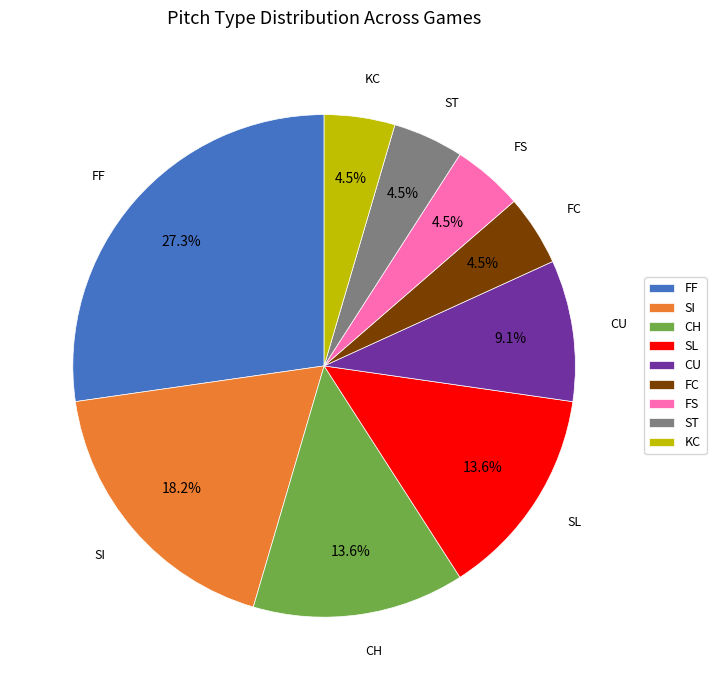

How much of the chart is everything except CH?

86.4%